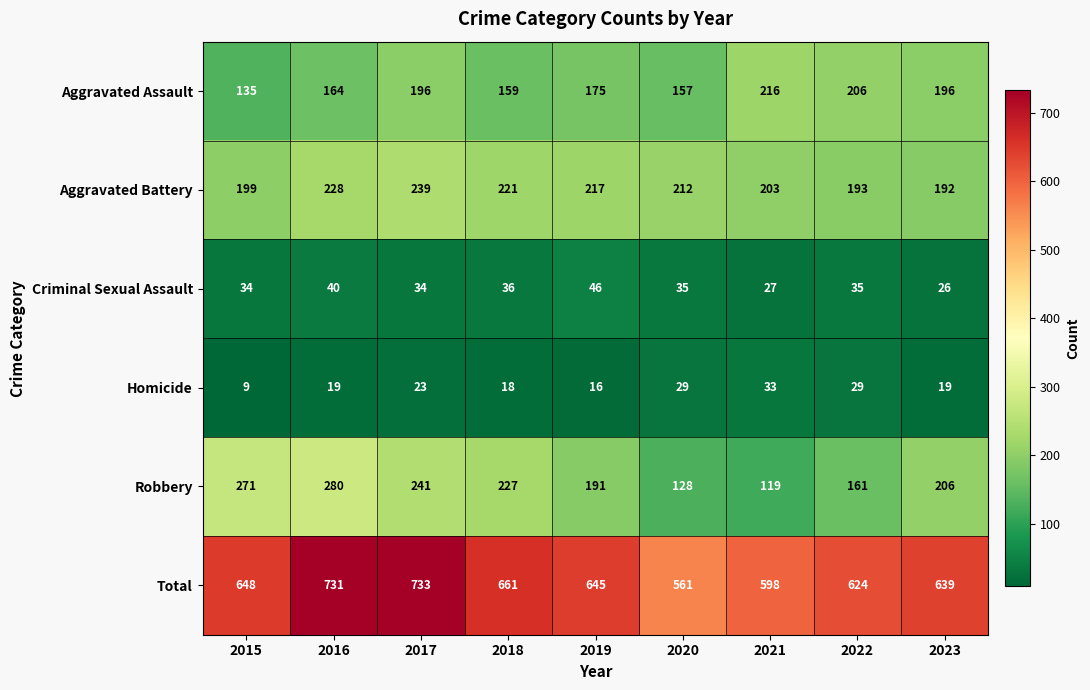

What is the average value of the Aggravated Assault series?

178